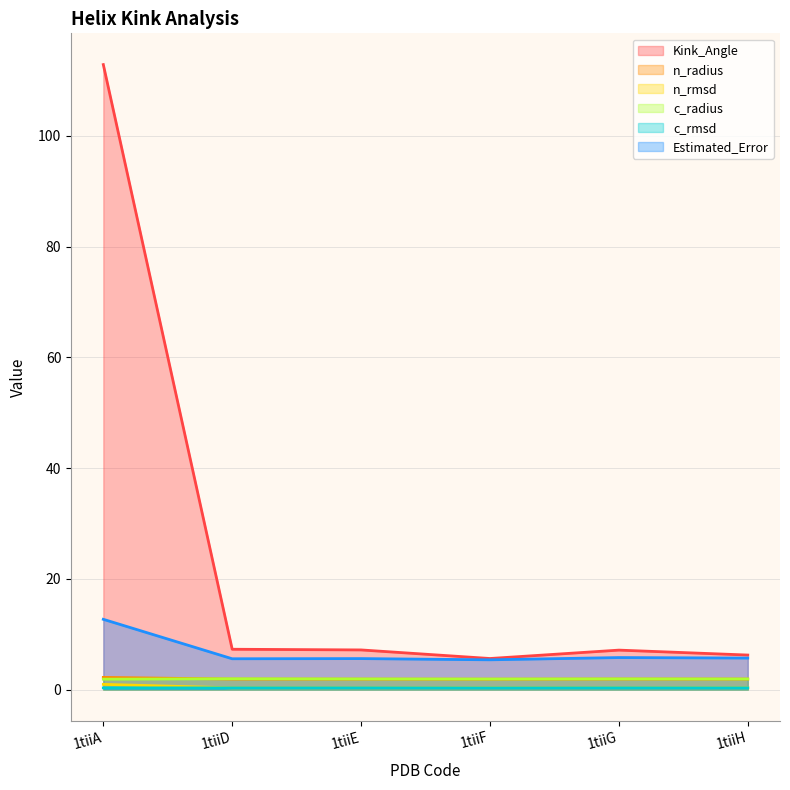

What is the value of the c_radius point at the 6th from the left?

1.9